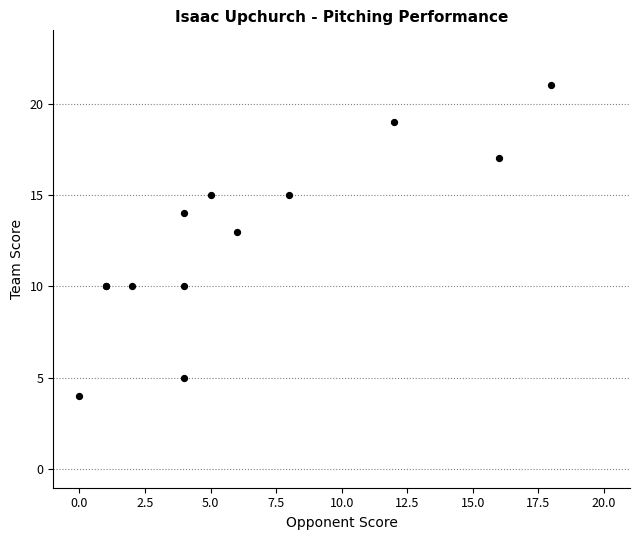

What Y value in the scatter plot is closest to 12?

13